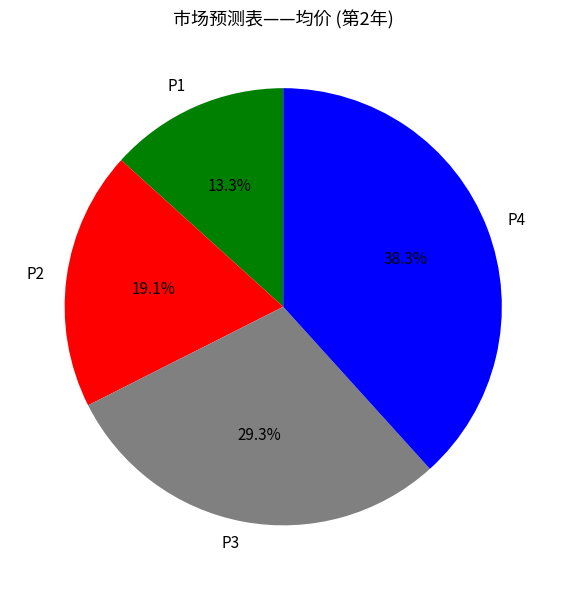

To the nearest percent, what percentage of the pie is P2?

19%